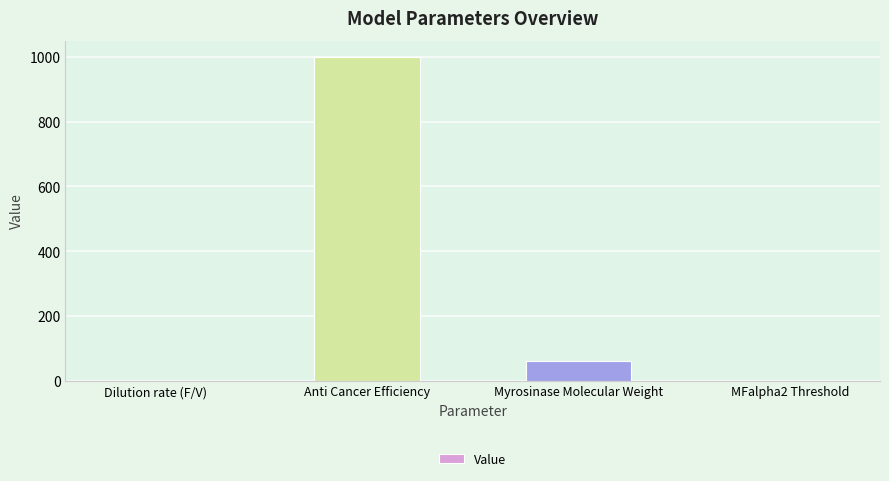

At which label does the data first exceed 60?

Anti Cancer Efficiency